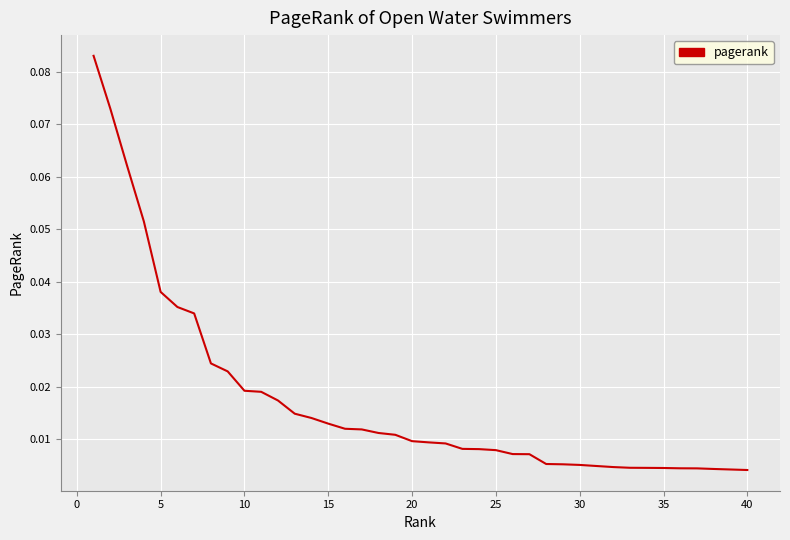

Which label corresponds to the smallest value in the chart?

40